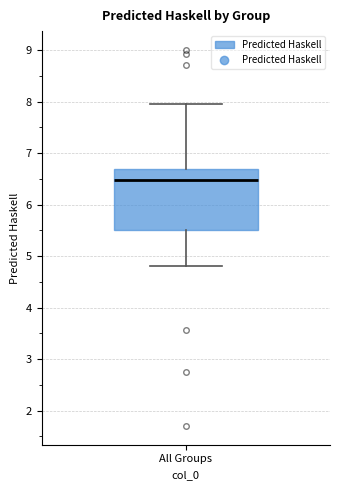

Read this box plot against the y-axis: the position of the median line, the range covered by the box, and the ends of both whiskers. The values are not printed on the chart, so give them approximately, as read against the axis.

median 6.5, box 5.5 to 6.7, whiskers 4.8 to 8.0